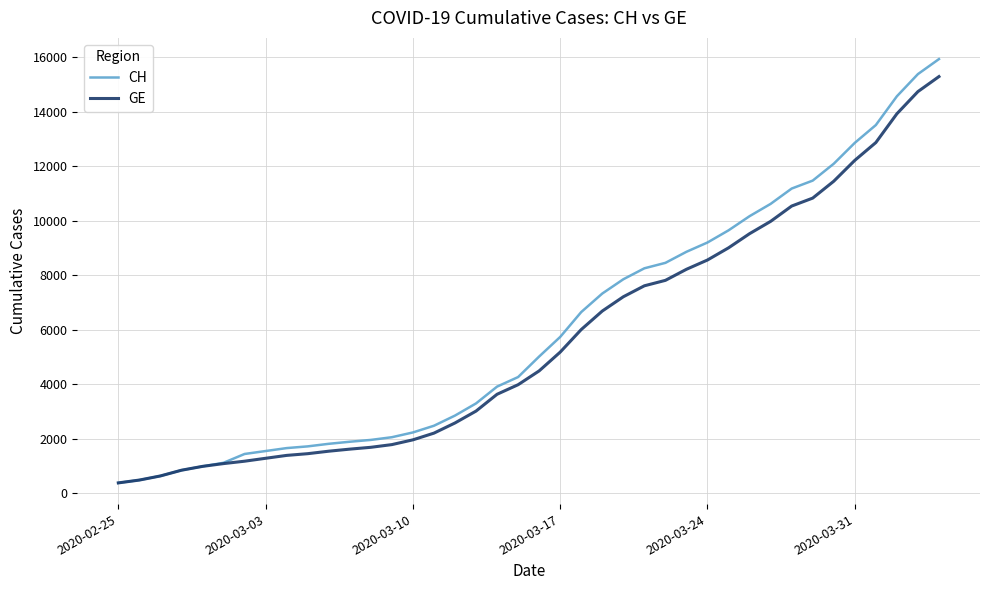

Which series has the widest spread of values?

CH